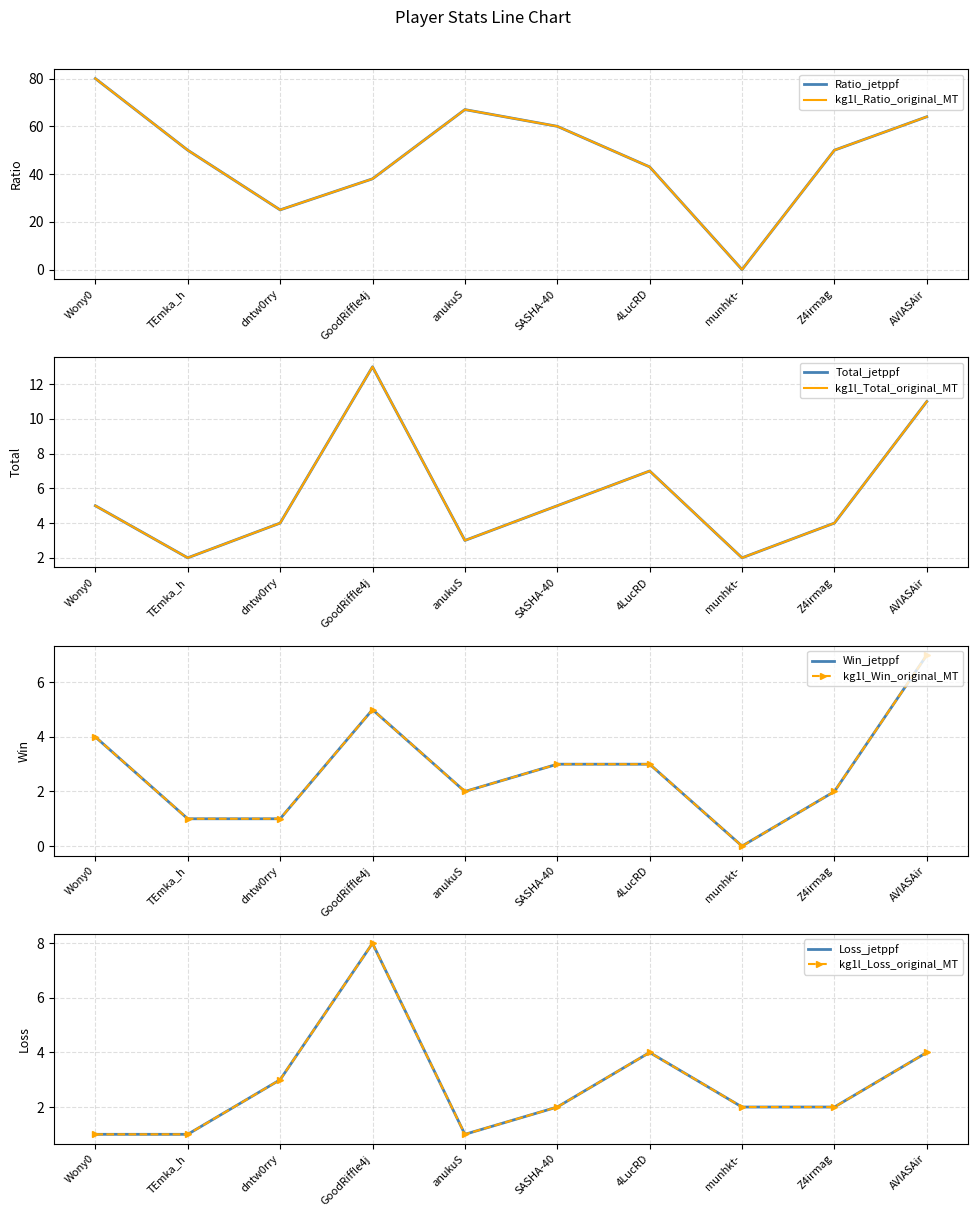

Where does the Ratio series first go above 50?

Wony0